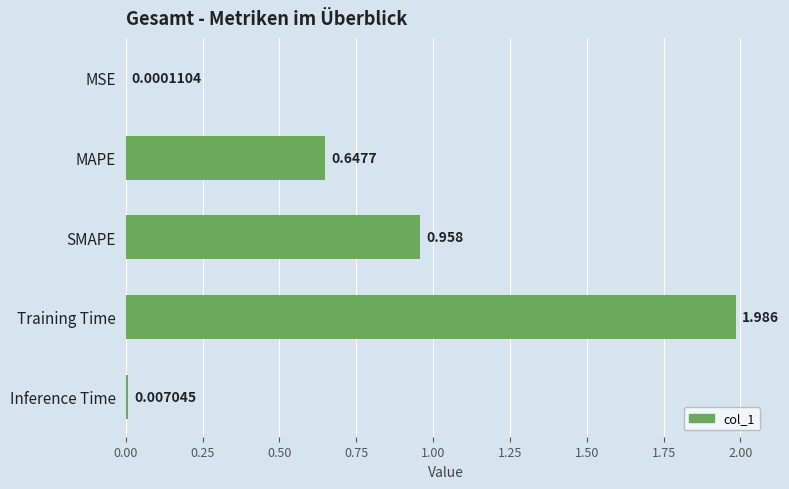

At which category does the chart reach its peak across all series?

Training Time